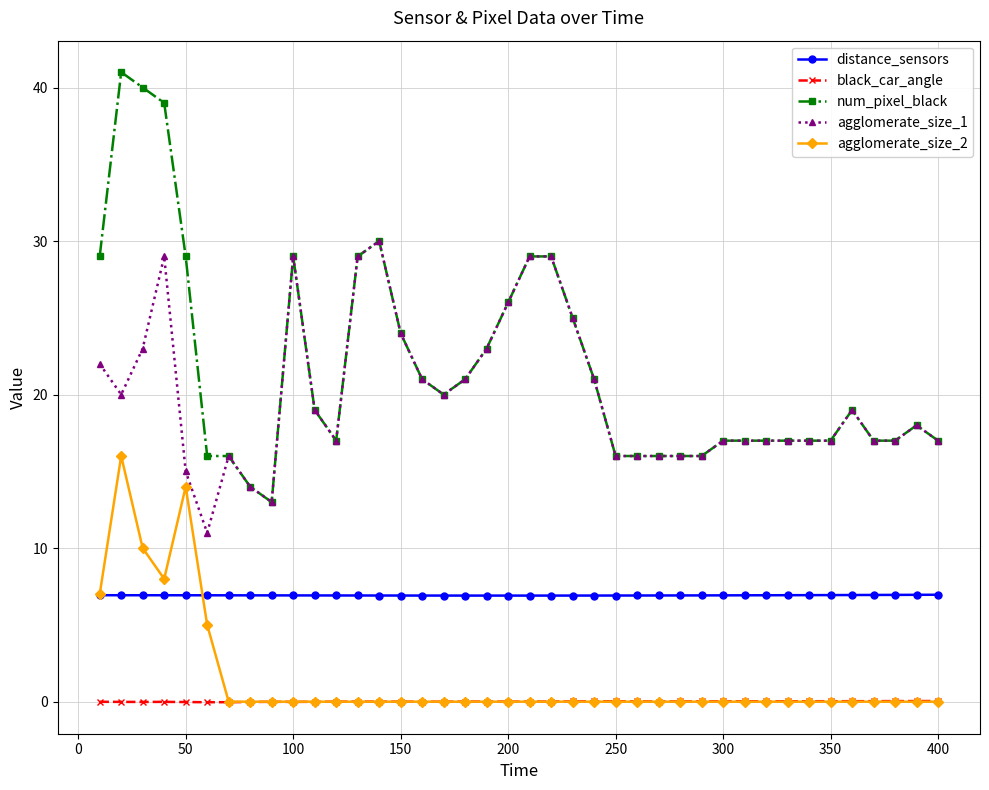

What is the value of the distance_sensors point at the 28th from the left?

6.9